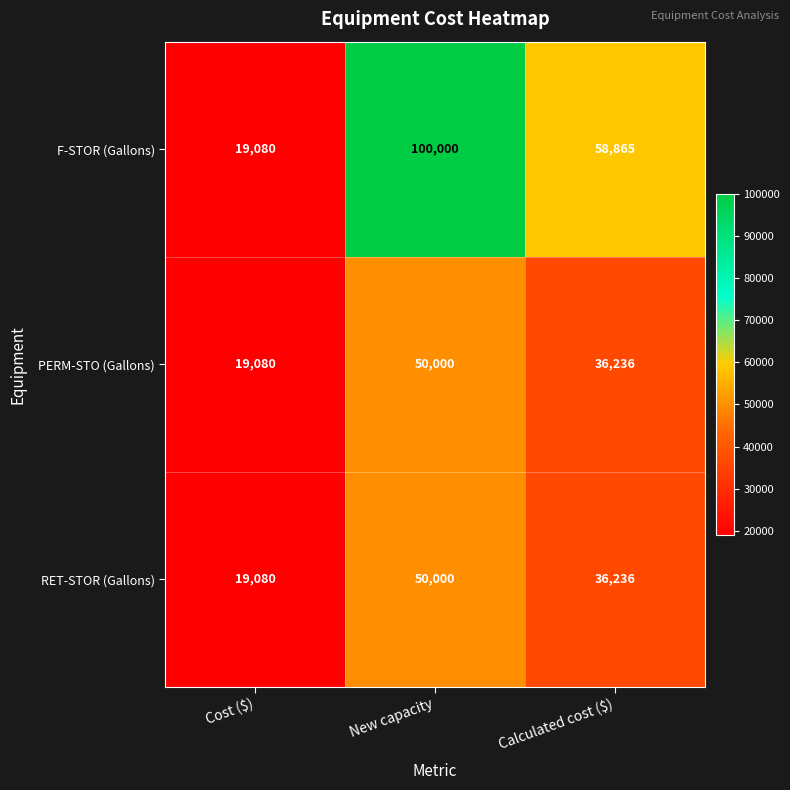

Reading right to left, extract all data points from this chart.

F-STOR (Gallons): 58865	100000	19080
PERM-STO (Gallons): 36236	50000	19080
RET-STOR (Gallons): 36236	50000	19080